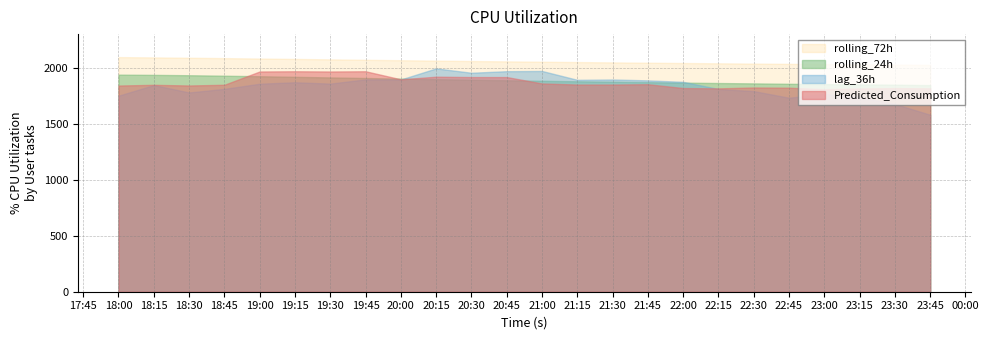

How many distinct data groups are displayed?

4